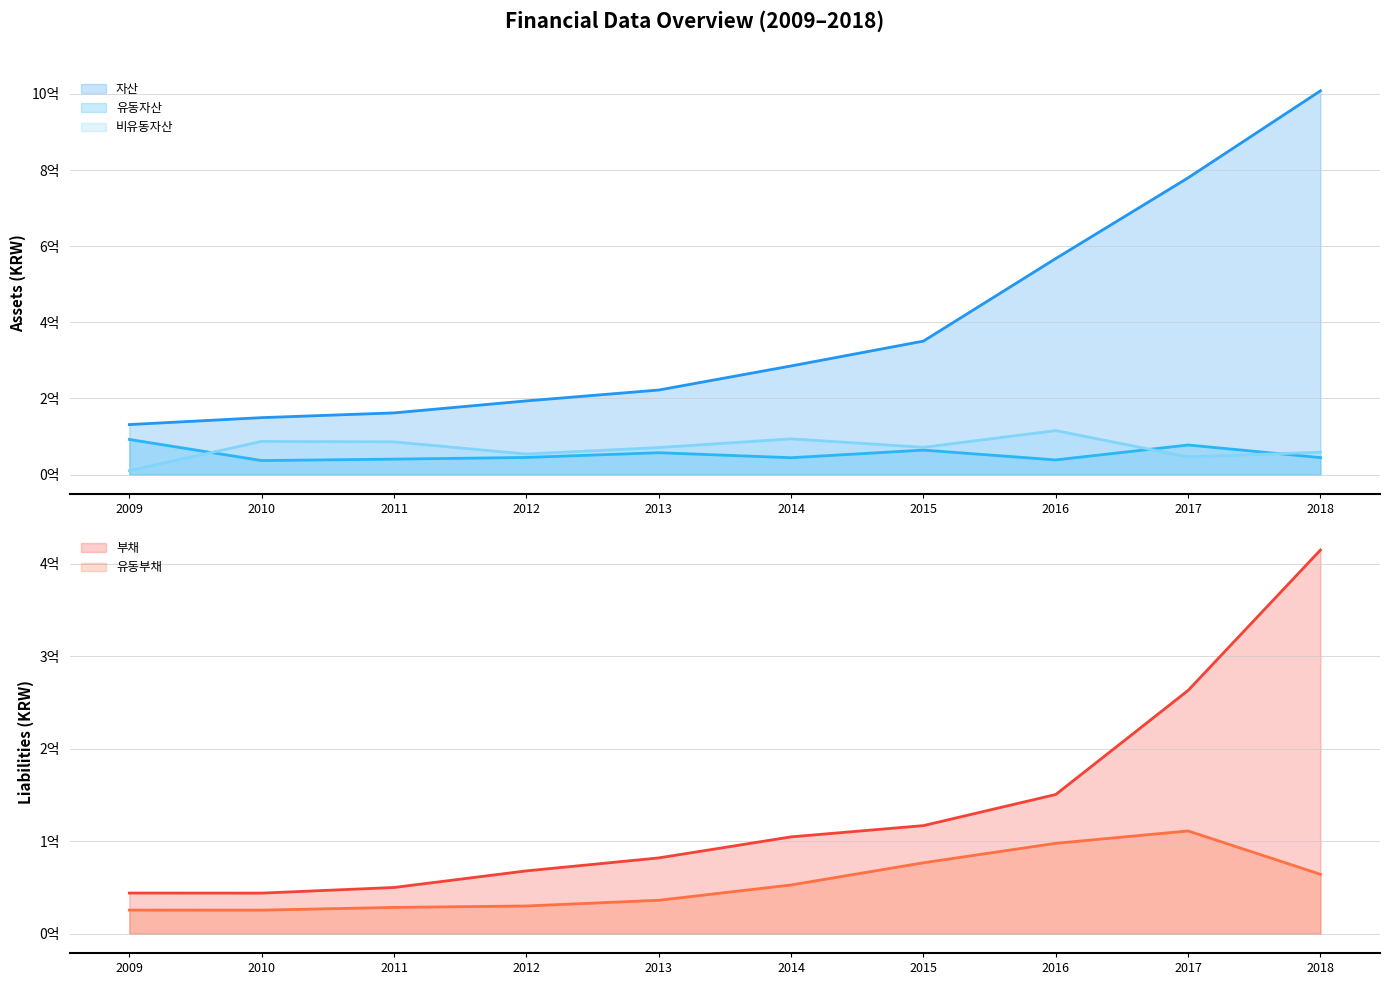

What is the value of the 비유동자산 point at the 7th from the left?

71703552